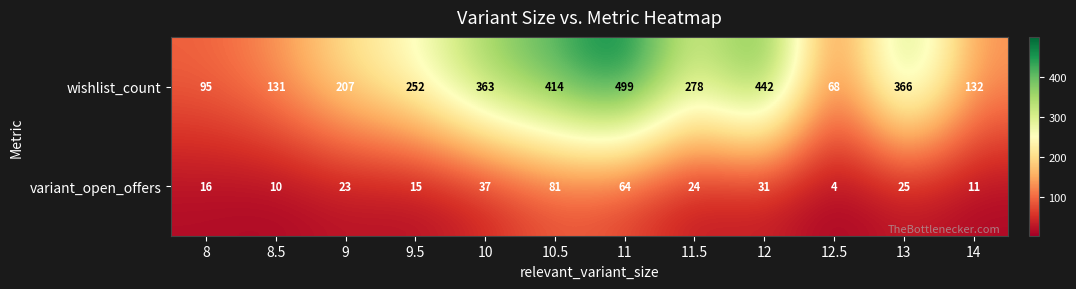

Which category has the highest value in the wishlist_count series?

11